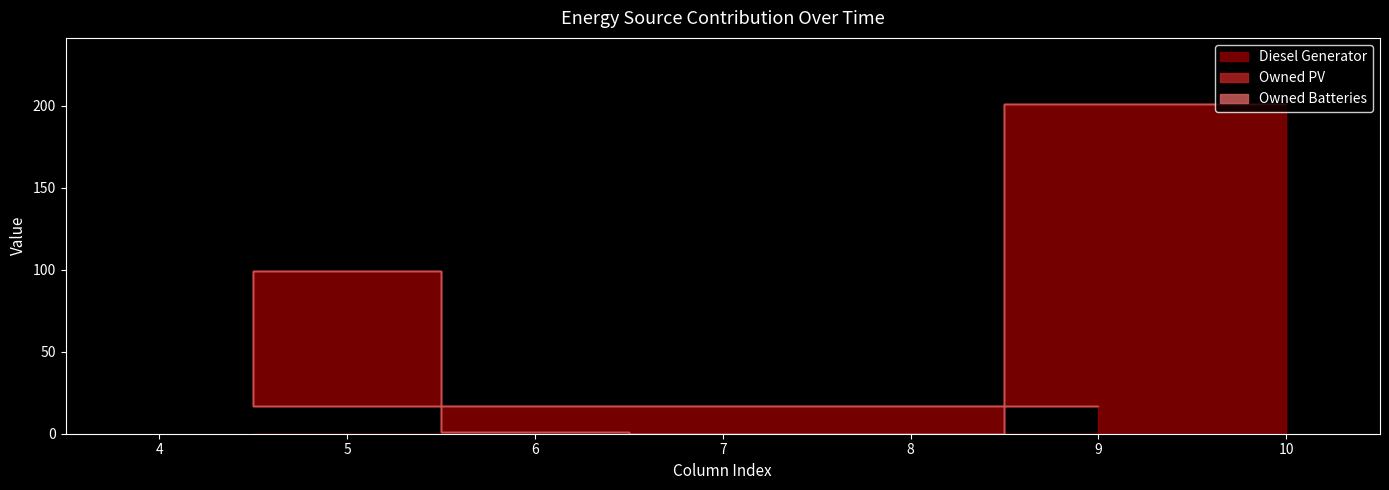

How many lines are shown in the chart?

3